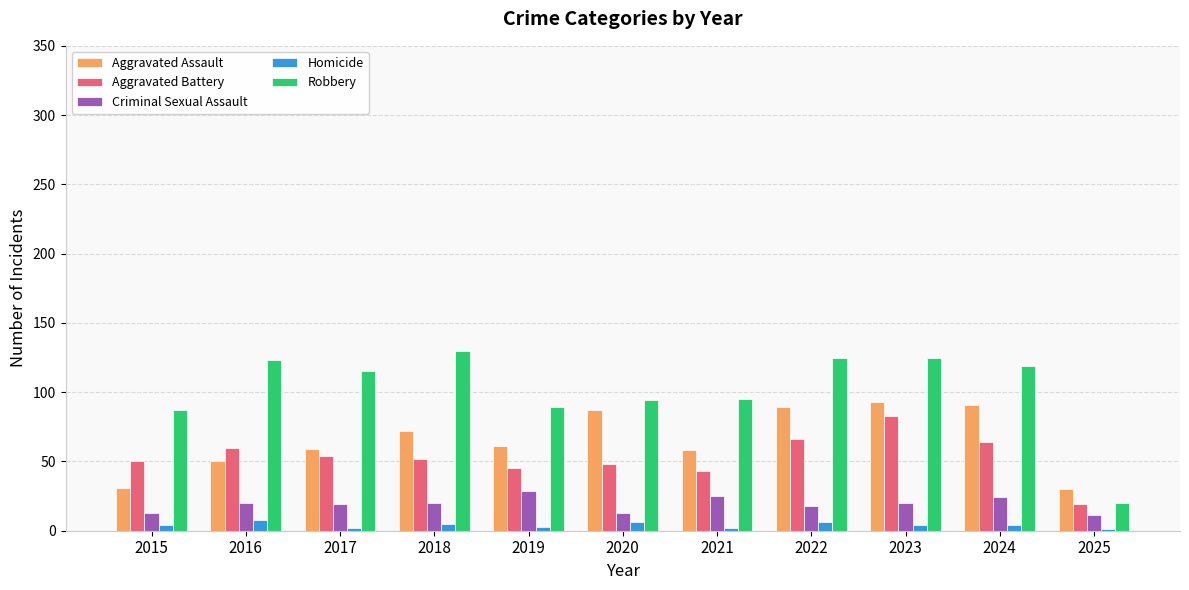

Which series changed the most between 2018 and 2021?

Robbery